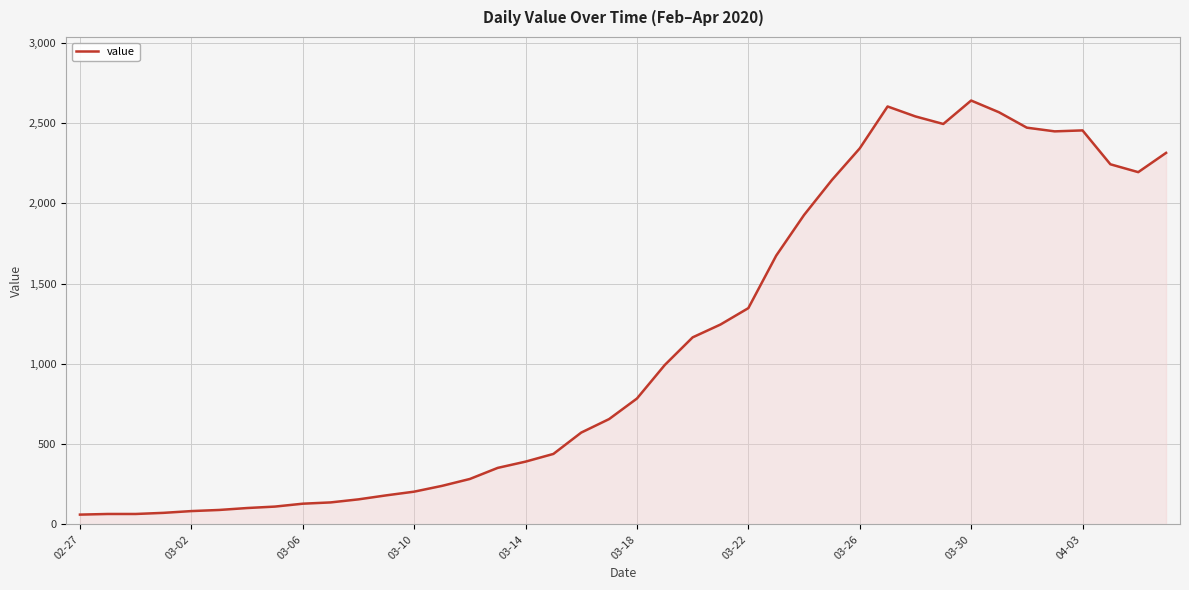

What is the maximum value shown in the chart?

2640